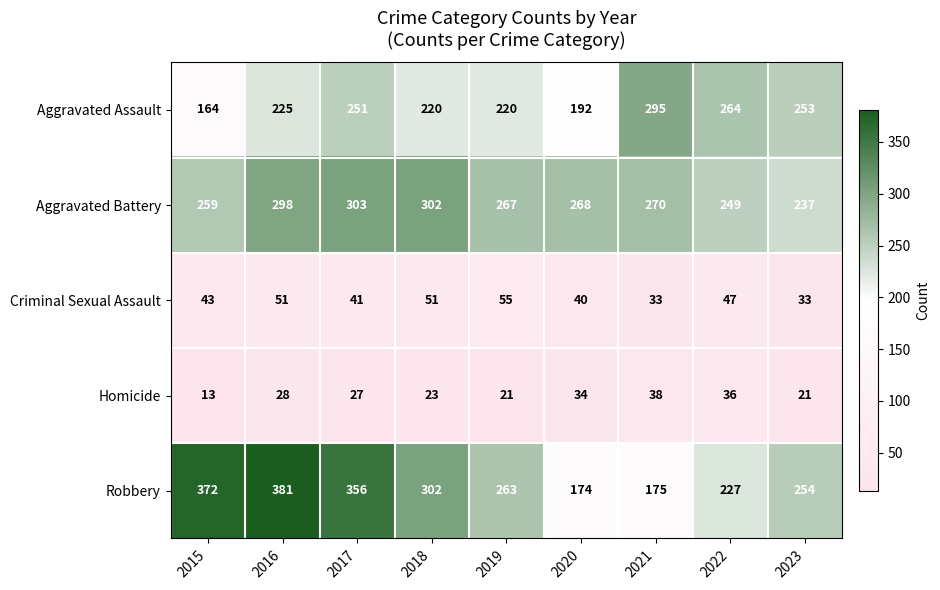

Where does the Homicide series first go above 27?

2016